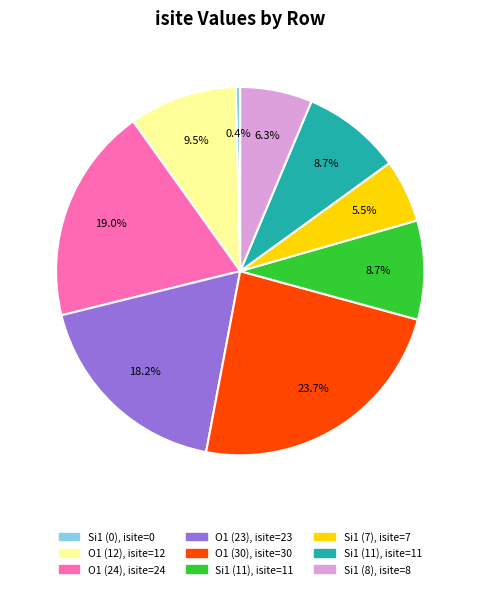

How many slices are in this pie chart?

9